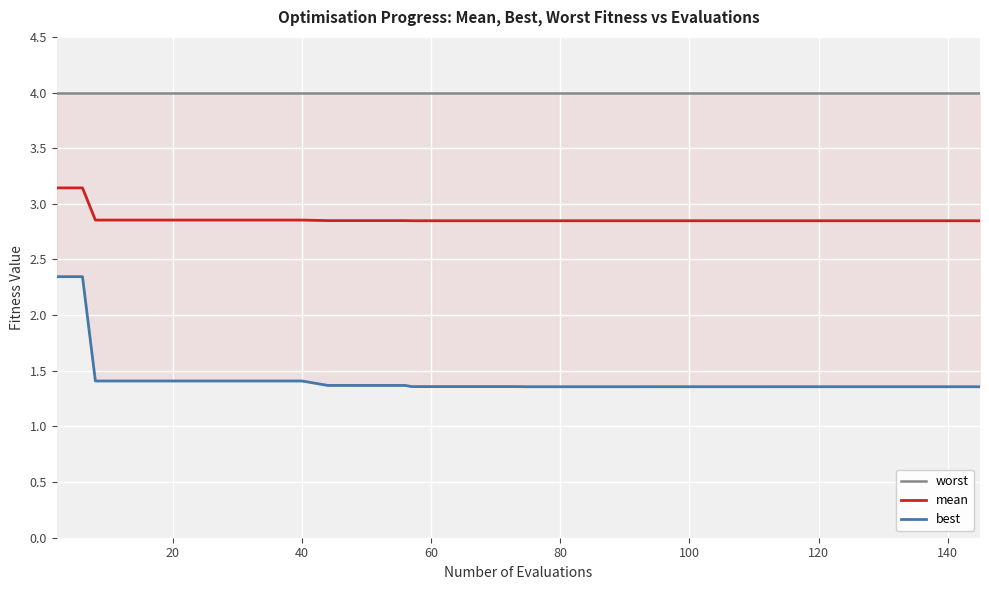

The worst series shows 4.0 at 60. True or false?

True